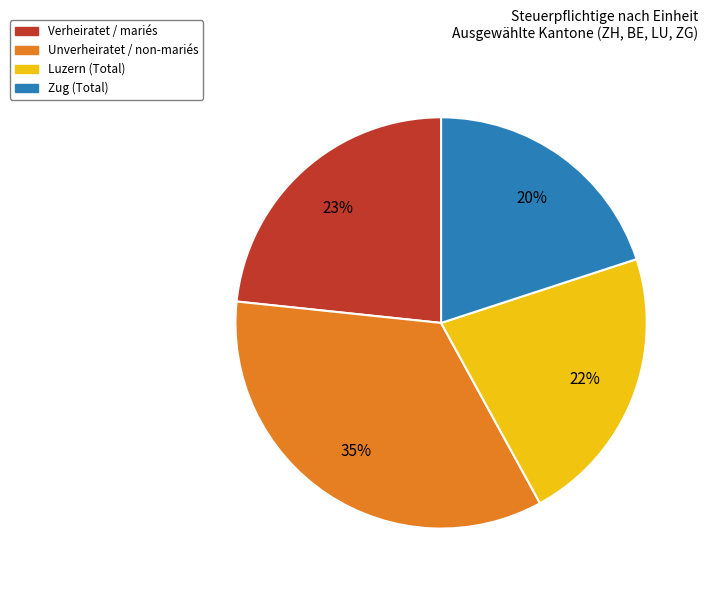

How many slices are in this pie chart?

4